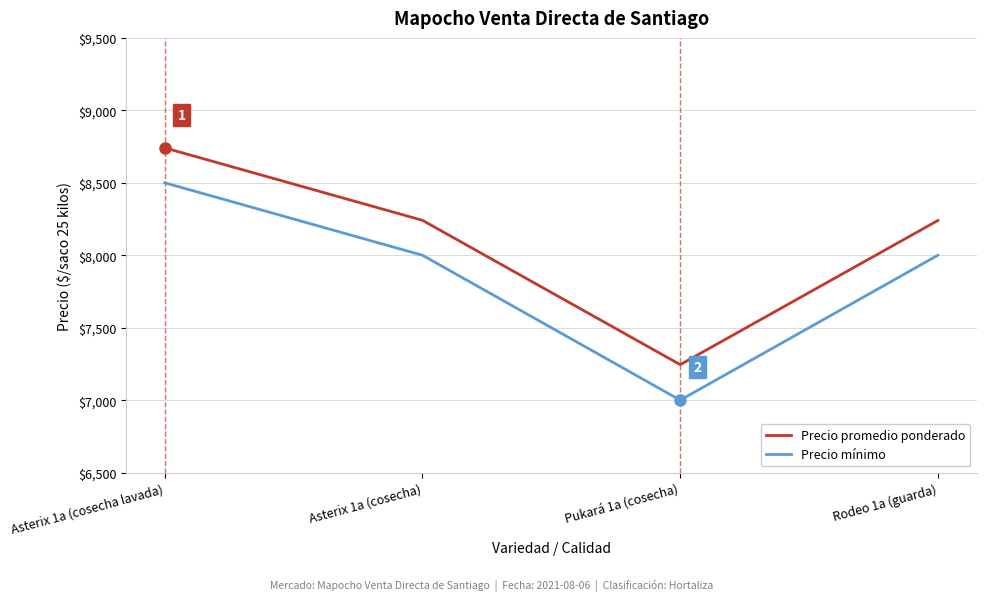

What position from the left is Asterix 1a (cosecha)?

2